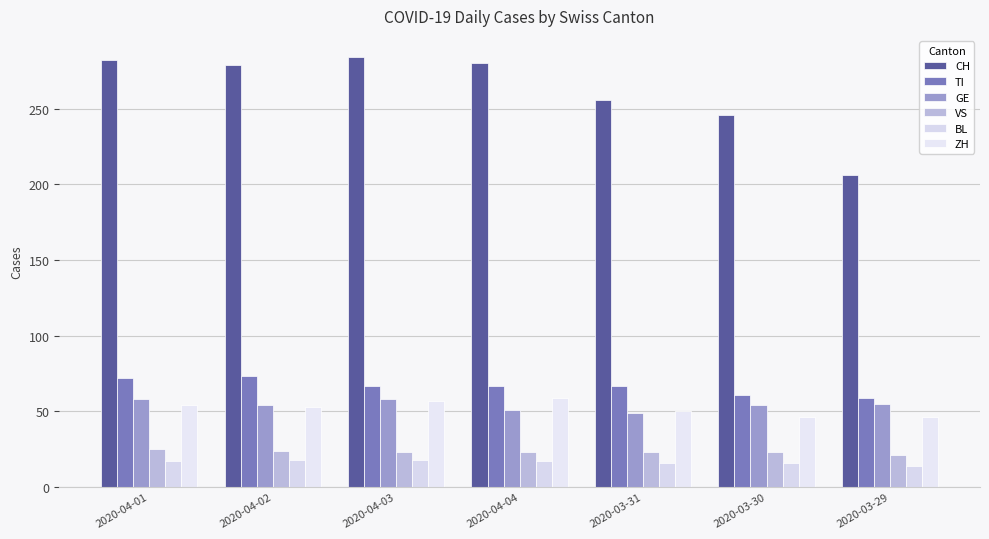

Is it true that VS equals 32 at 2020-03-31?

False